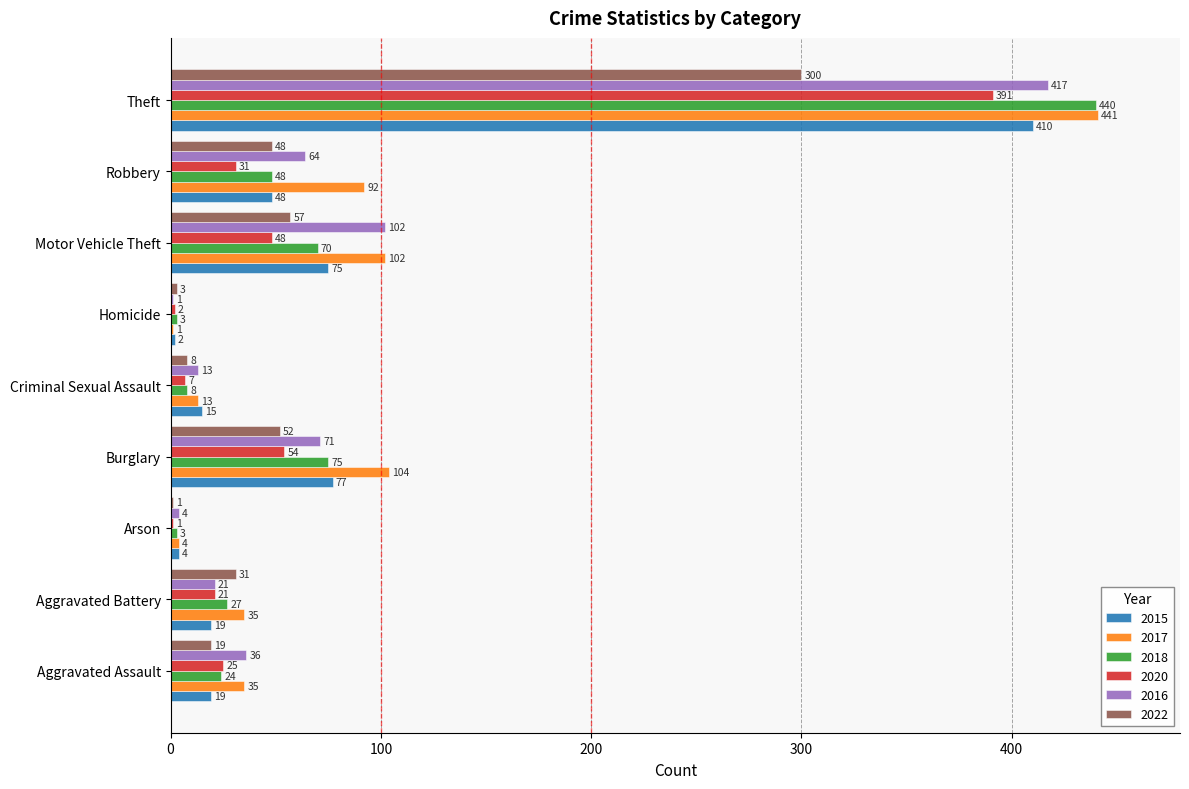

Which series has the largest total across all categories?

2017